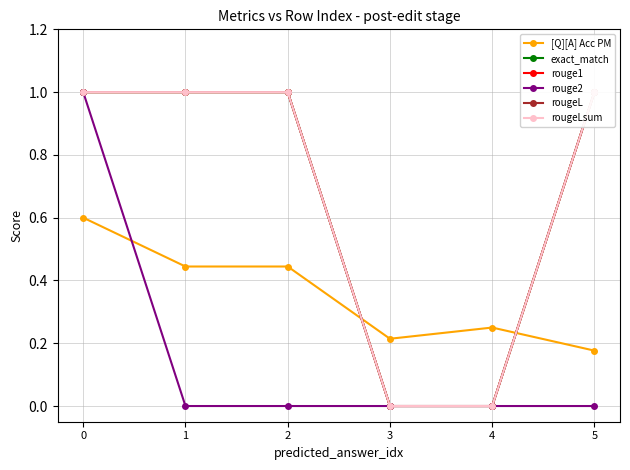

Is the value of rouge2 at 4 greater than the value of rougeLsum at 2?

No